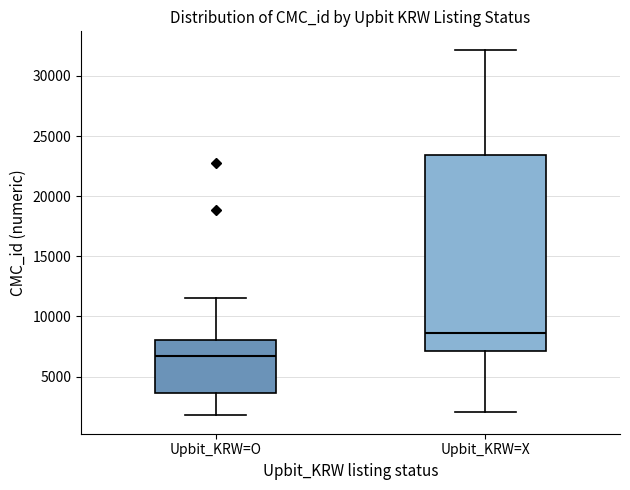

Where does the lower whisker of the box for Upbit_KRW=O end on the y-axis? The values are not printed on the chart, so give them approximately, as read against the axis.

2000